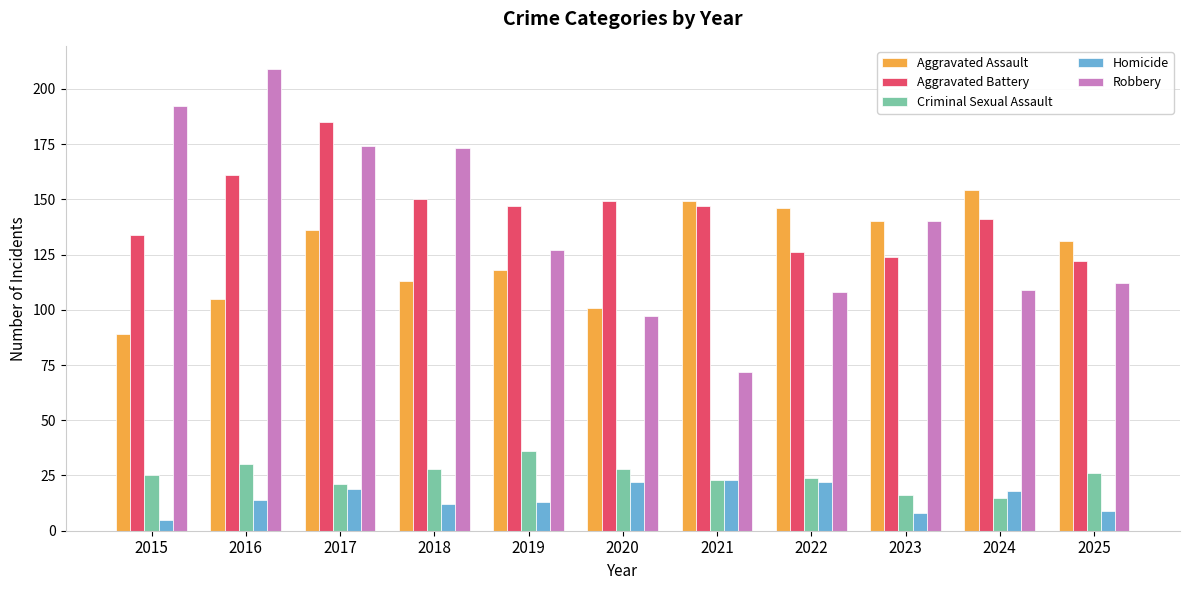

What is the lowest value of the Homicide series?

5